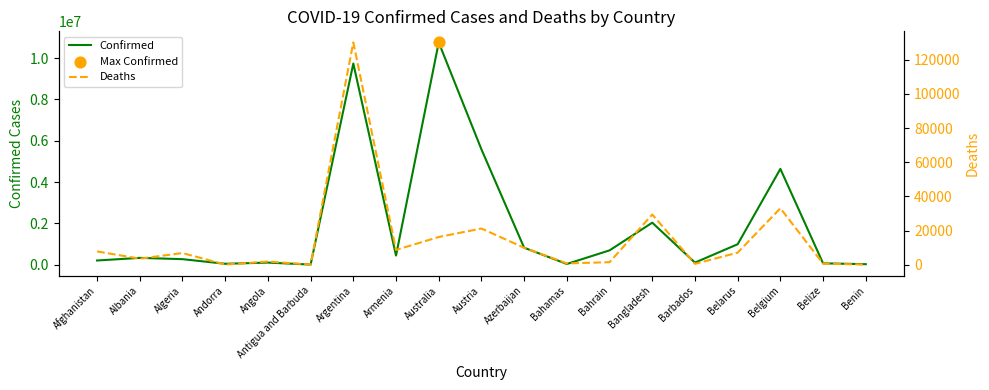

At how many categories does at least one series exceed 5453770?

3